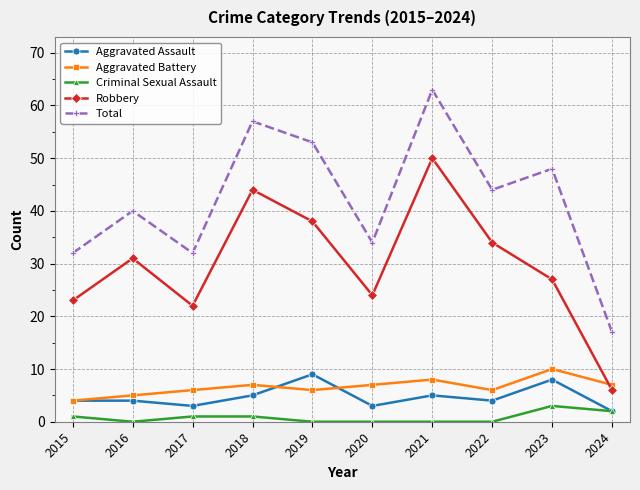

Which category has the highest value across all series?

2021